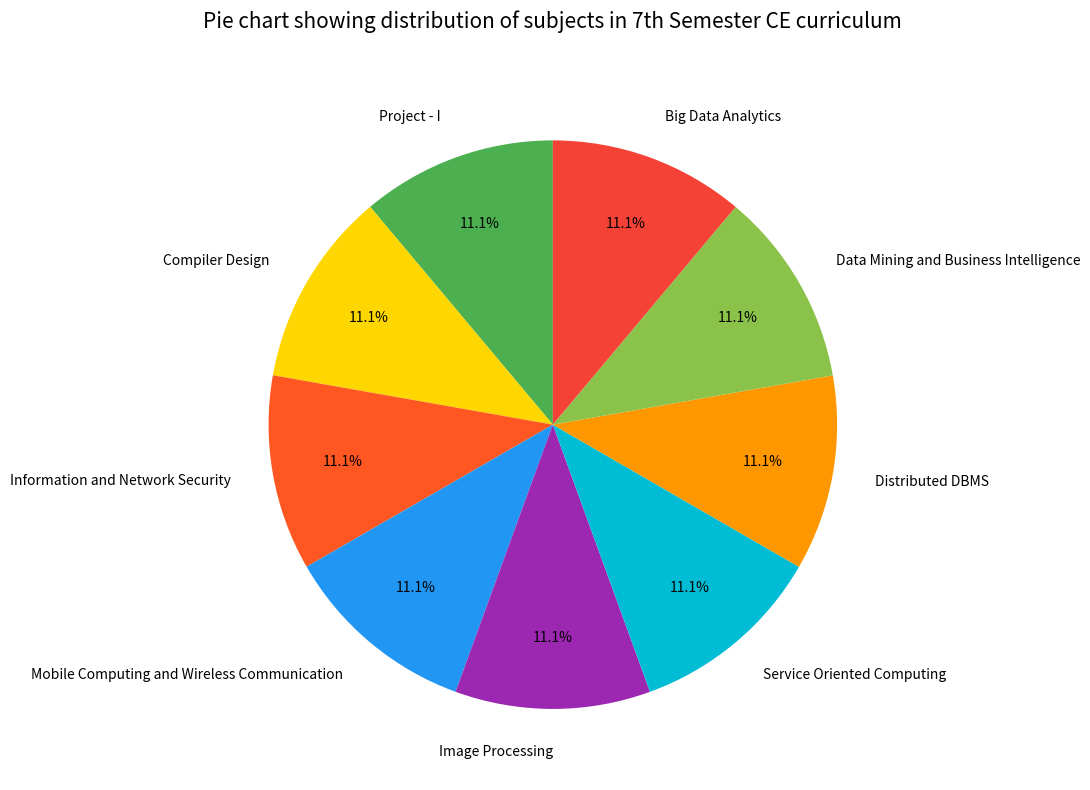

Is the sum of Information and Network Security and Distributed DBMS greater than half?

No